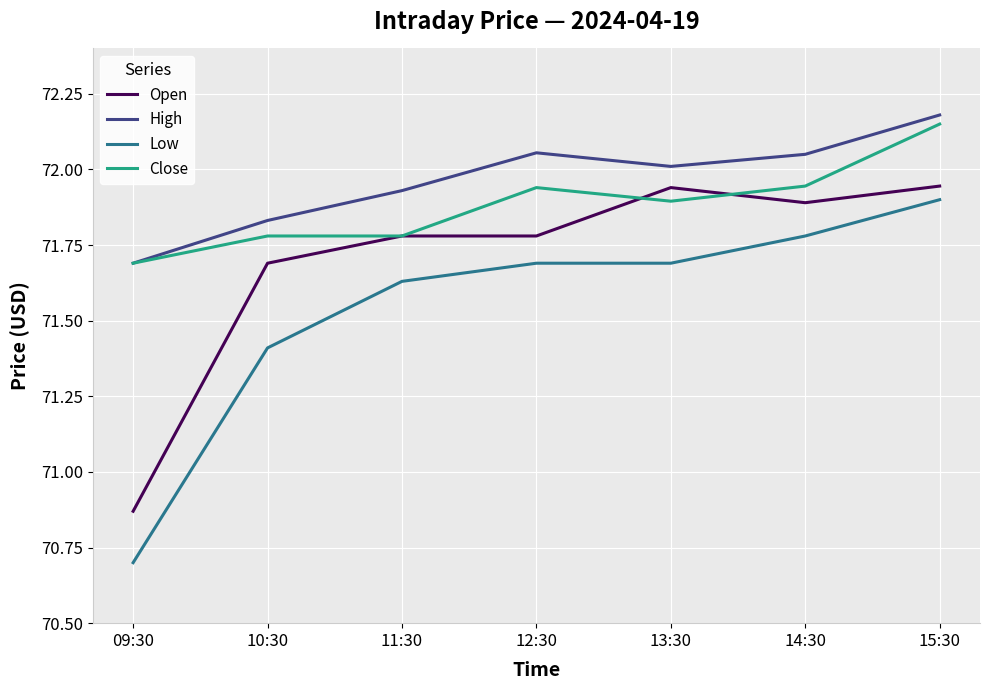

Which series changed the most between 09:30 and 15:30?

Low